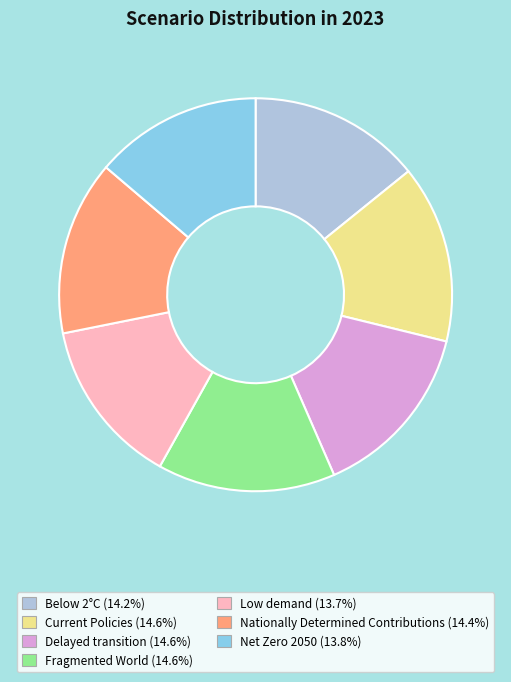

Is Fragmented World the majority of the pie?

No